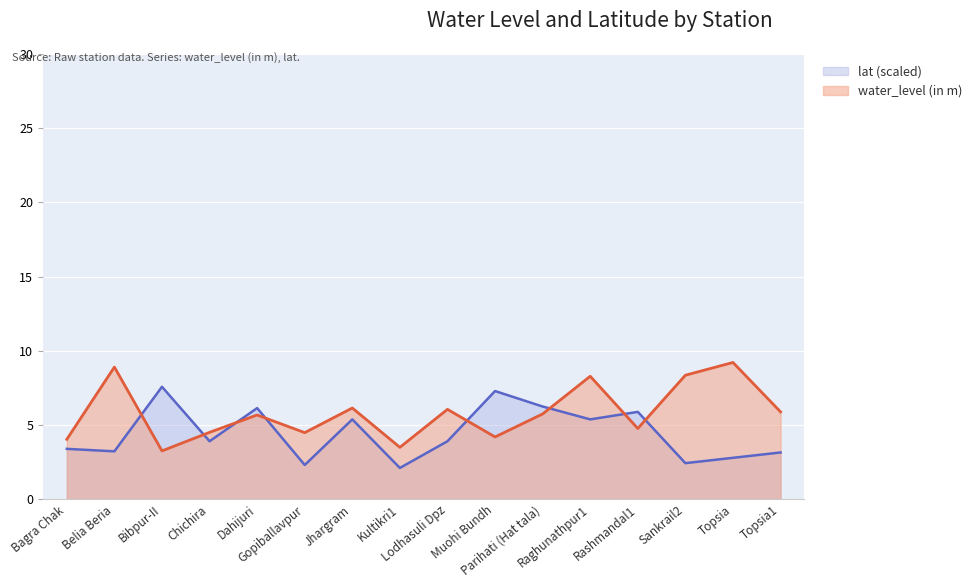

Where do water_level (in m) and lat first cross each other?

Belia Beria and Bibpur-II